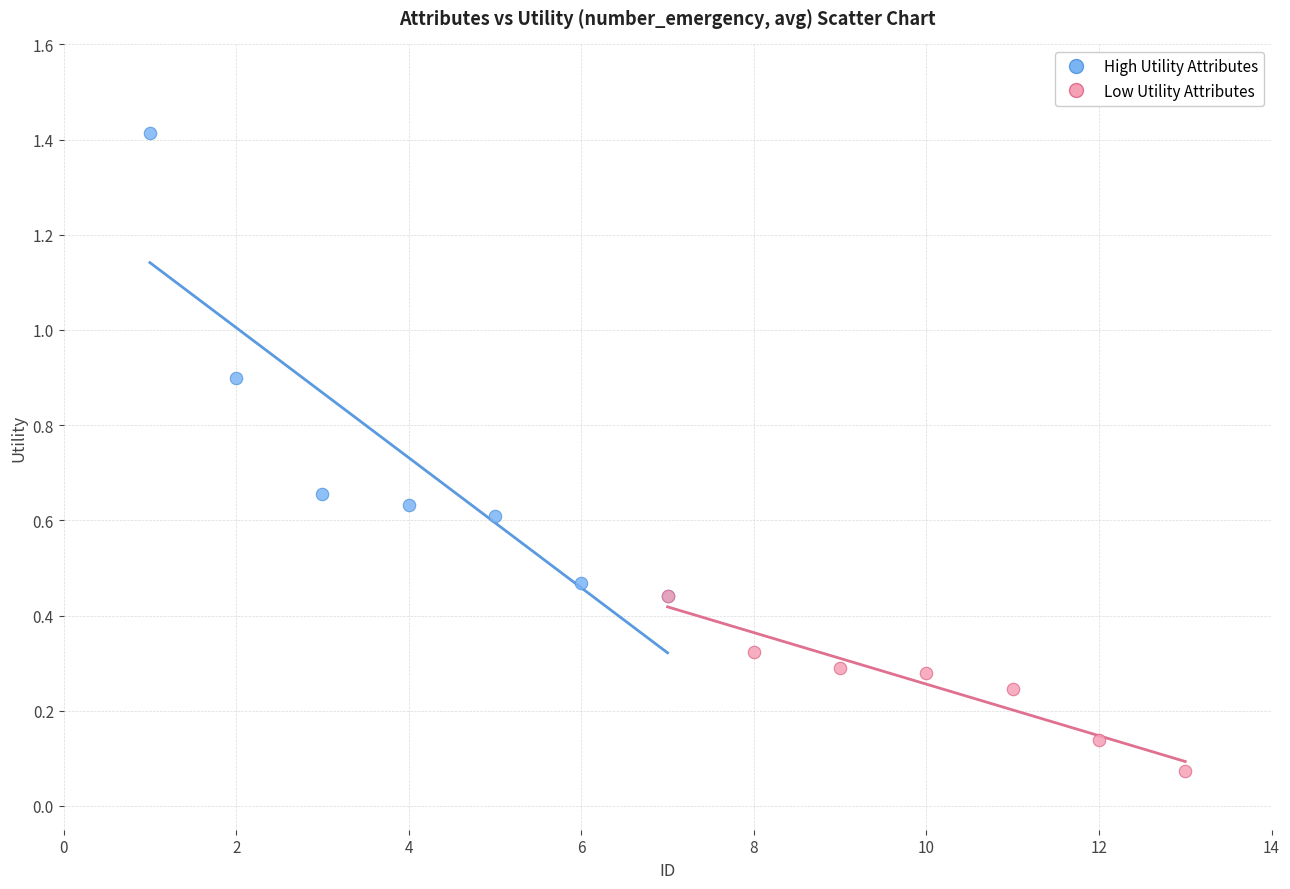

Which series reaches the minimum Y coordinate?

Low Utility Attributes